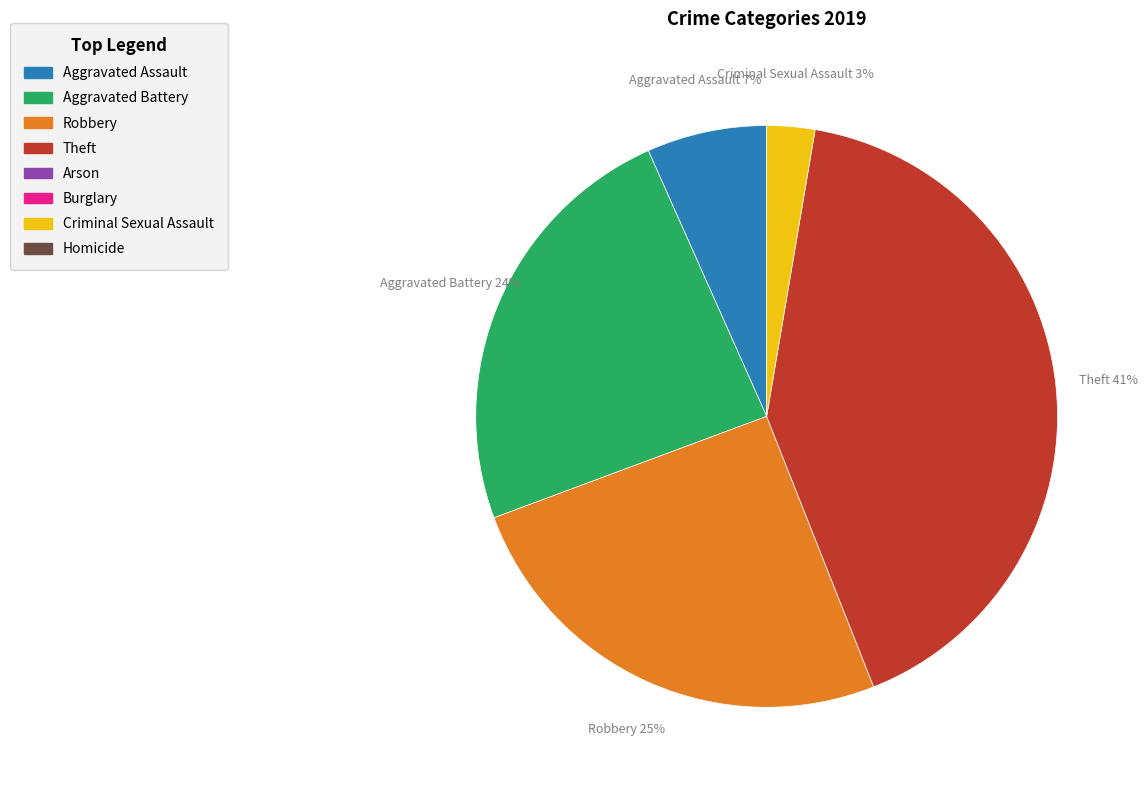

Is there a majority slice in this chart?

No